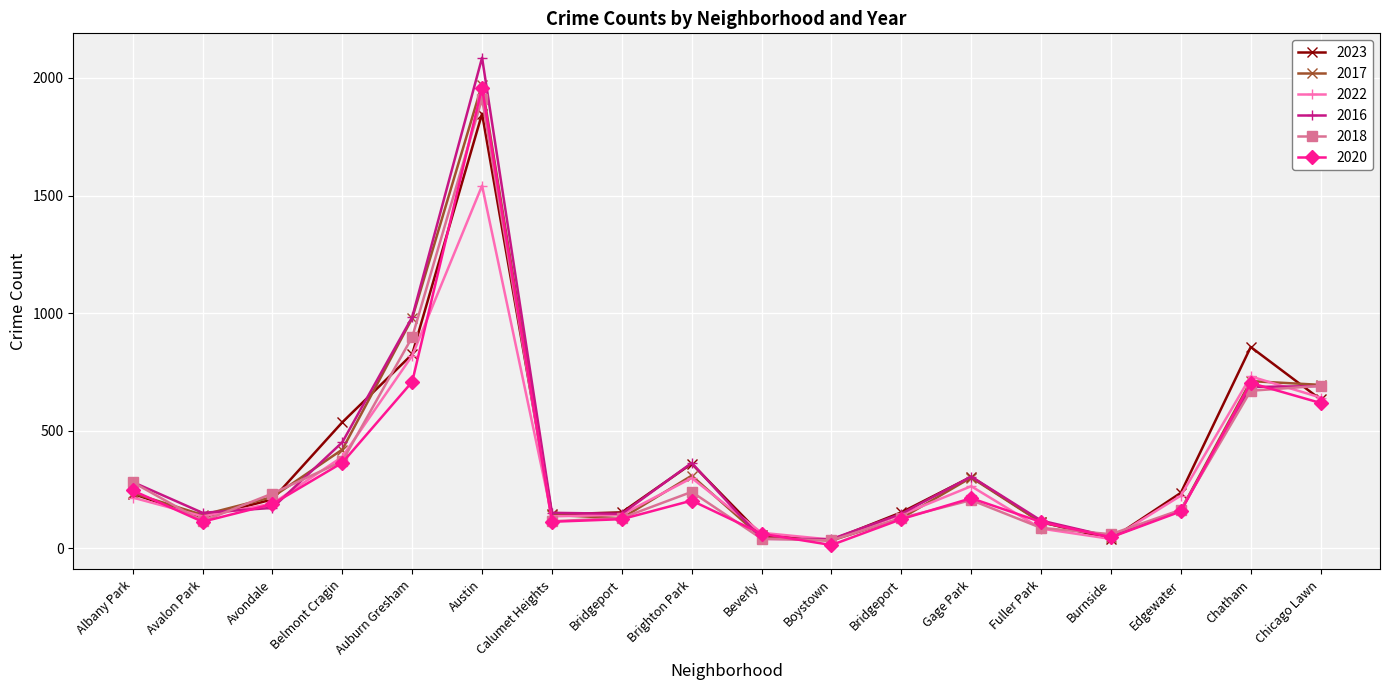

How many lines are shown in the chart?

6